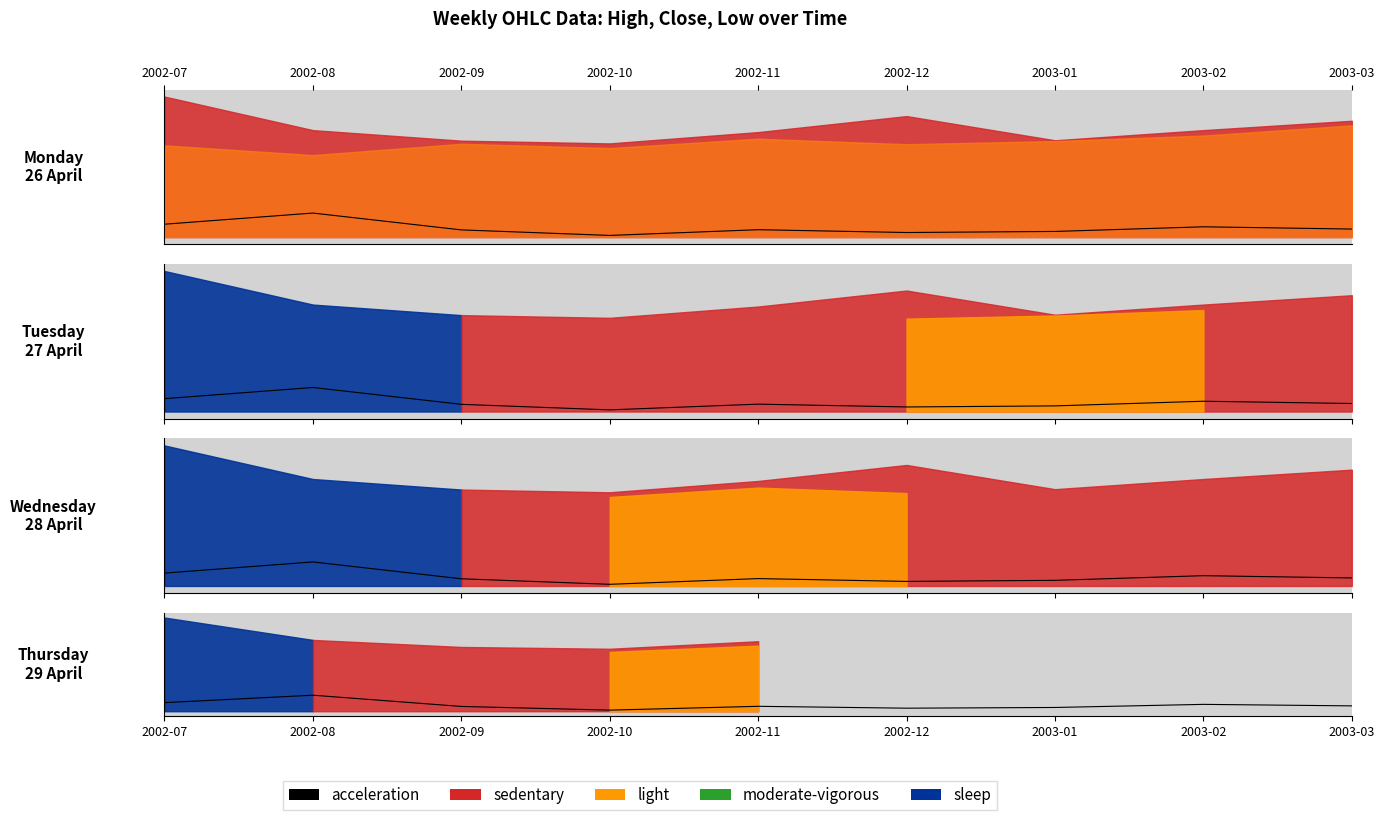

The value at 2003-01 is 0.7. True or false?

True